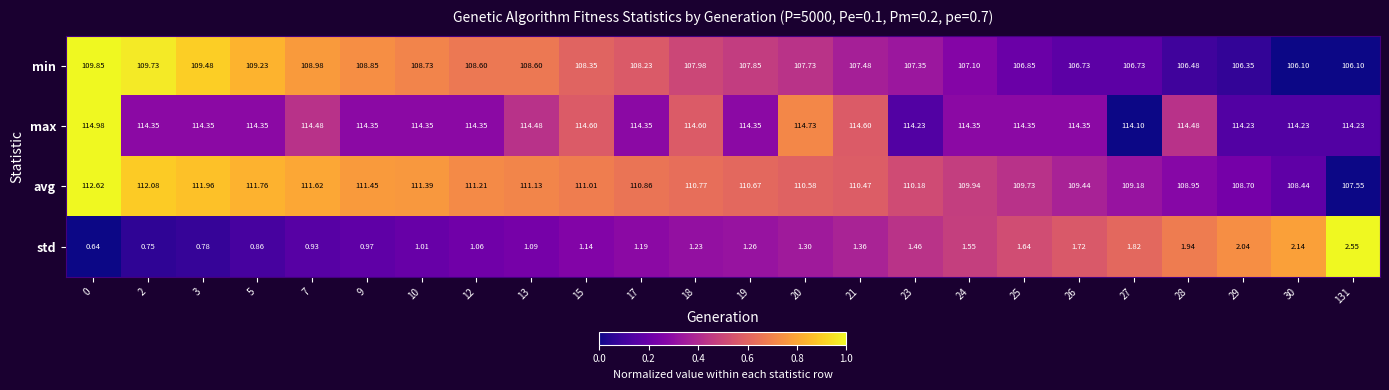

At 7, list the series in order from largest to smallest.

max, avg, min, std